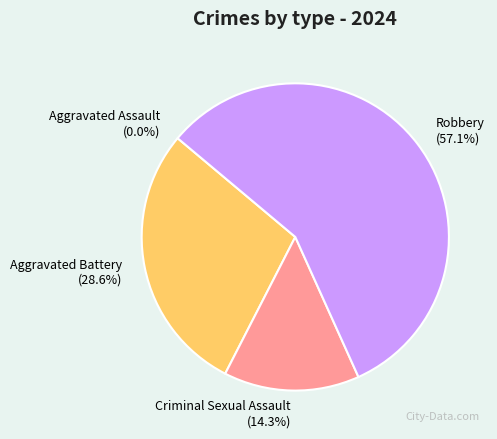

Which slice is the largest?

Robbery